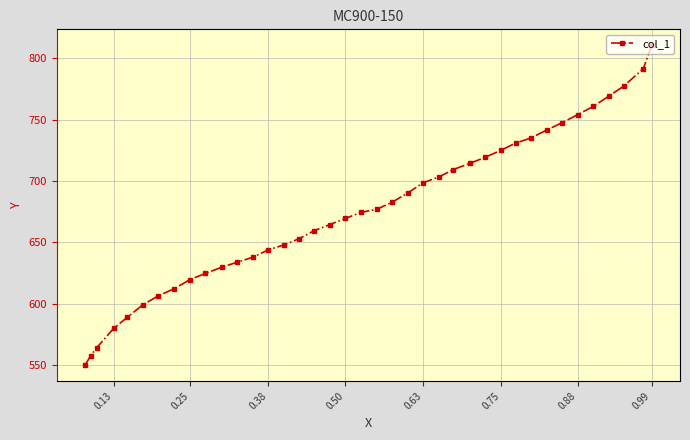

The value at 0.50 is 669.4. True or false?

True